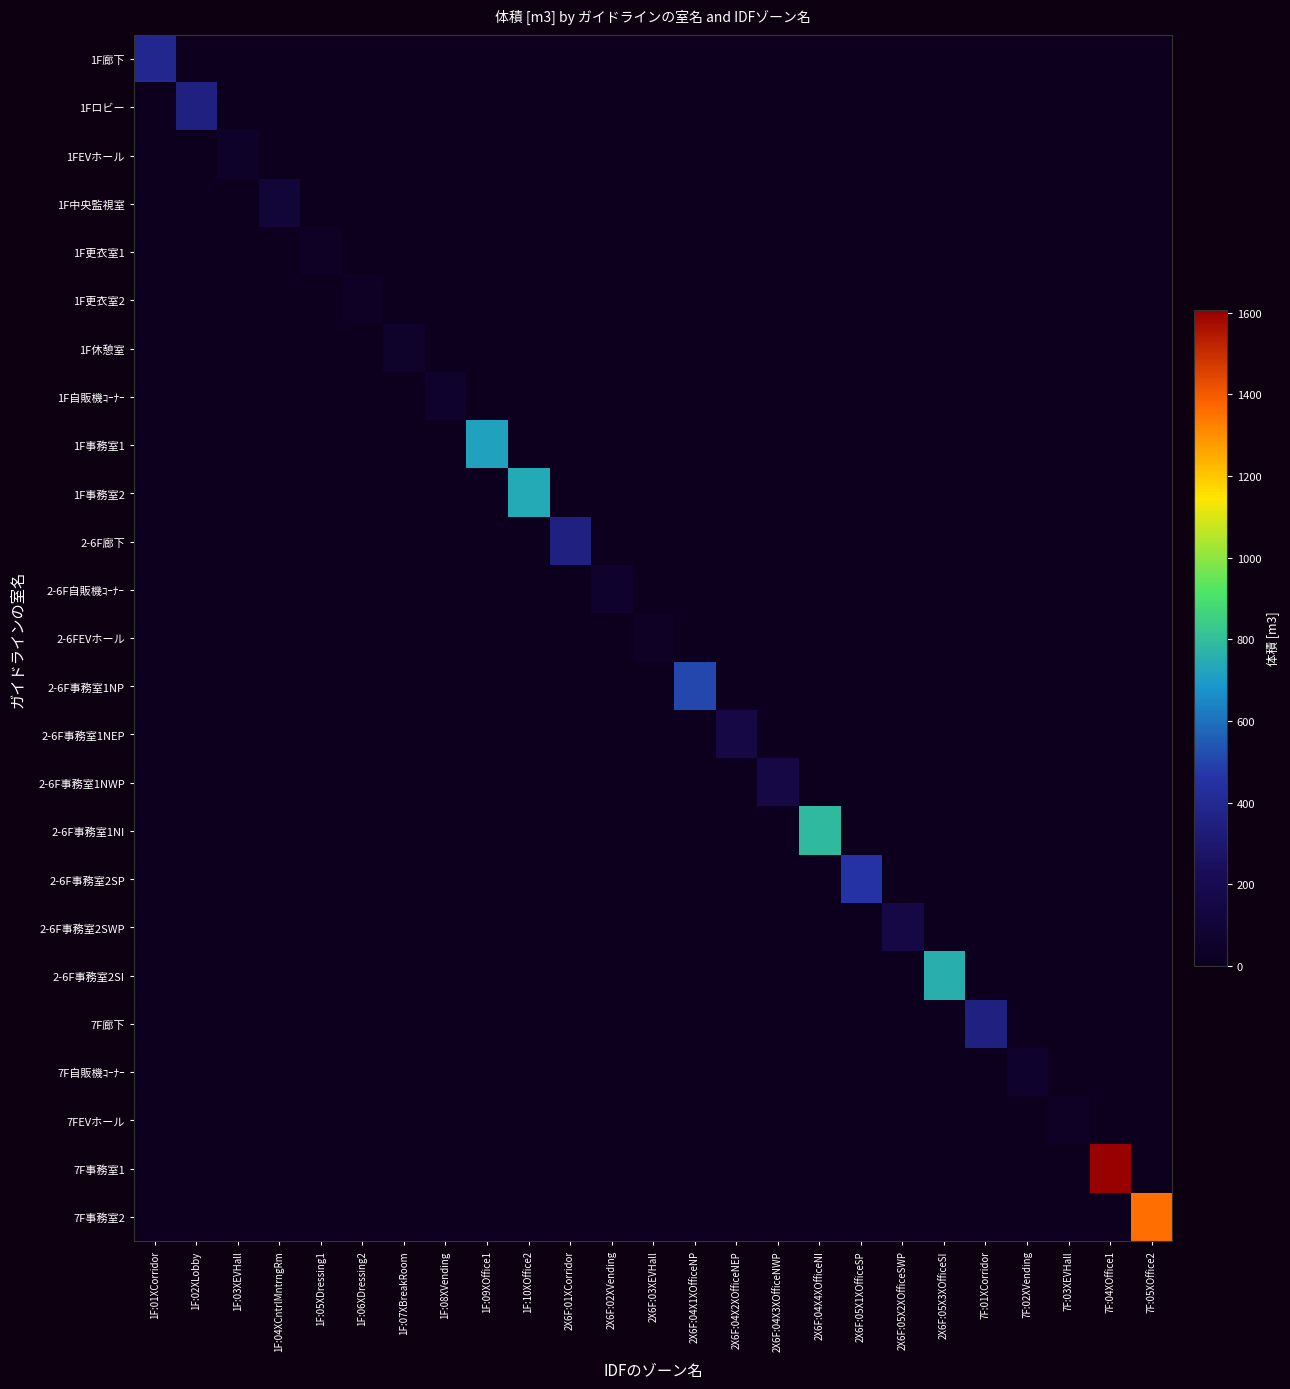

Rank the series by their maximum value, from lowest to highest.

1F更衣室1, 1F更衣室2, 2-6FEVホール, 7FEVホール, 1FEVホール, 1F休憩室, 1F自販機ｺｰﾅｰ, 2-6F自販機ｺｰﾅｰ, 7F自販機ｺｰﾅｰ, 1F中央監視室, 2-6F事務室1NEP, 2-6F事務室1NWP, 2-6F事務室2SWP, 2-6F廊下, 7F廊下, 1Fロビー, 1F廊下, 2-6F事務室2SP, 2-6F事務室1NP, 1F事務室1, 1F事務室2, 2-6F事務室2SI, 2-6F事務室1NI, 7F事務室2, 7F事務室1